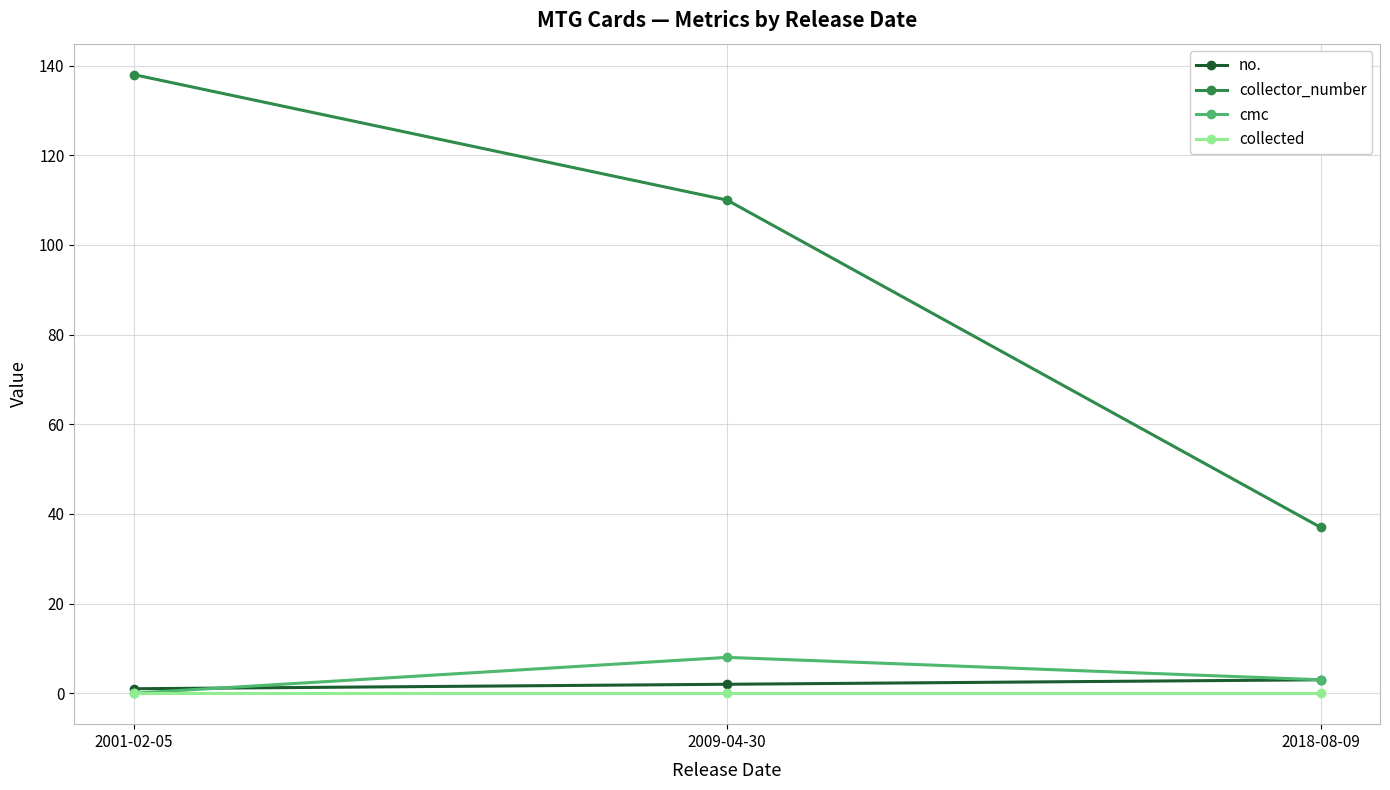

Does the chart have visible grid lines?

Yes